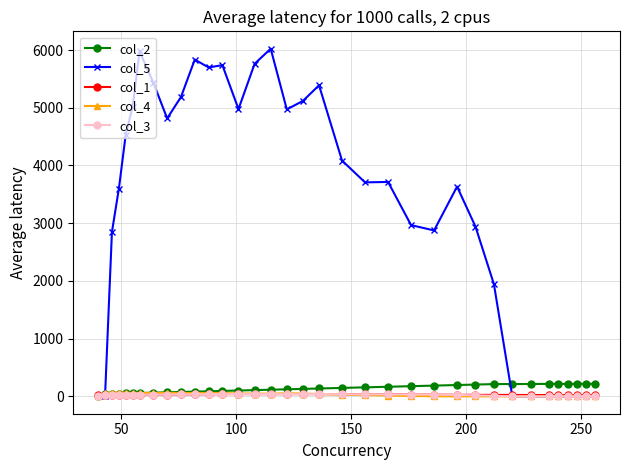

Which series has the widest spread of values?

col_5